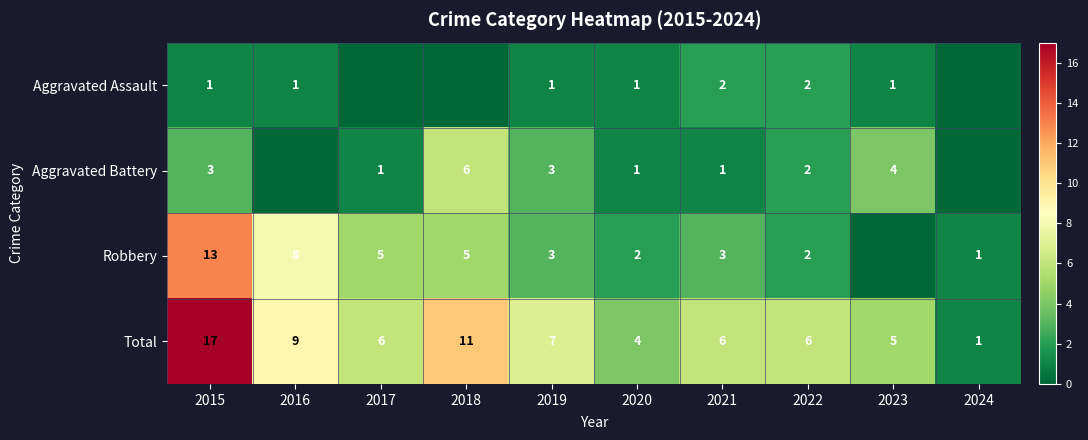

What is the greatest value displayed?

17